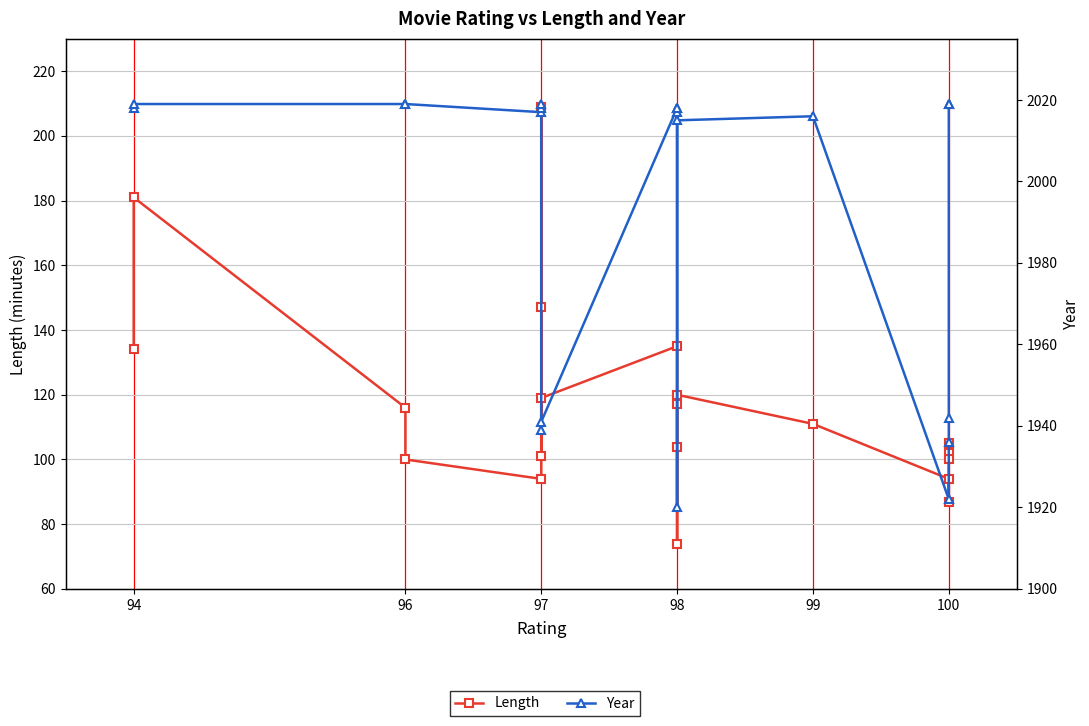

What are all the series names shown in the legend?

Length, Year